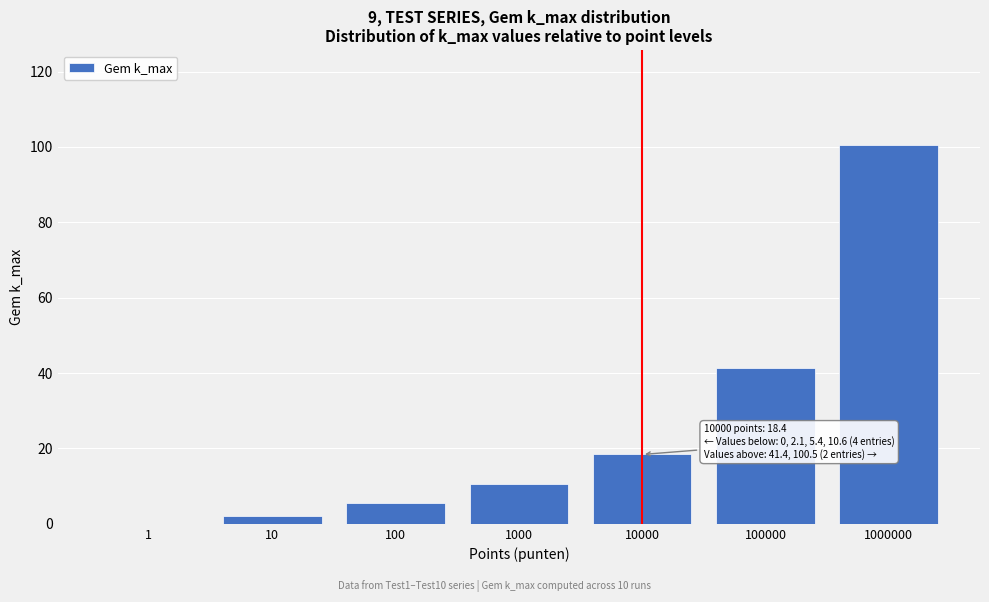

Reading left to right, extract all data points from this chart.

1=0.0	10=2.1	100=5.4	1000=10.6	10000=18.4	100000=41.4	1000000=100.5